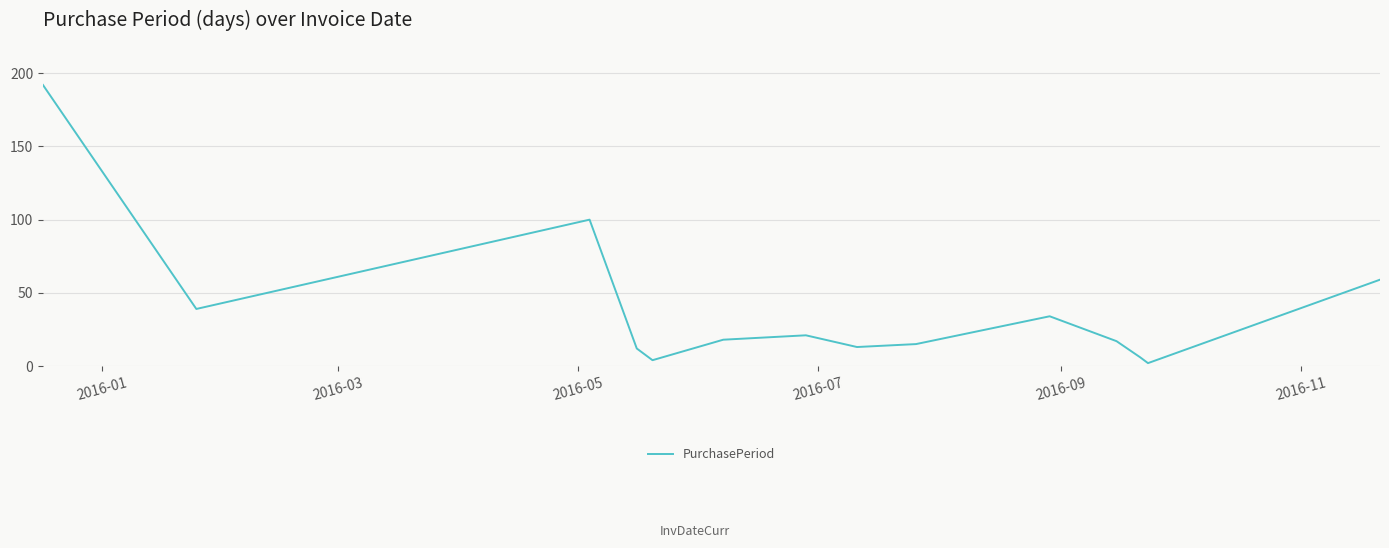

What is the maximum value shown in the chart?

192